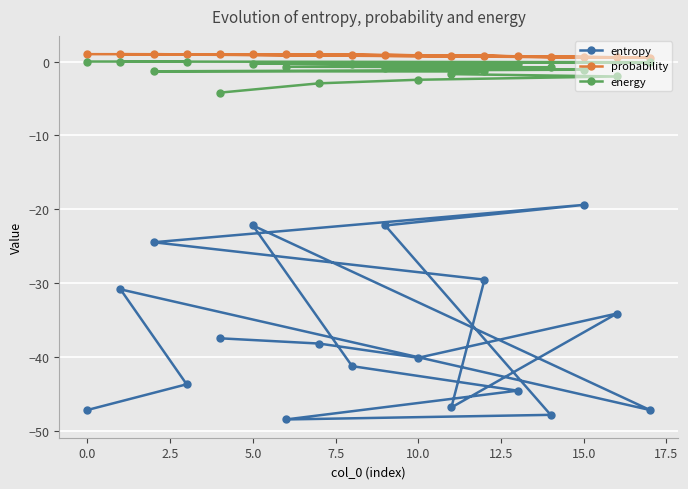

What are all the series names shown in the legend?

entropy, probability, energy